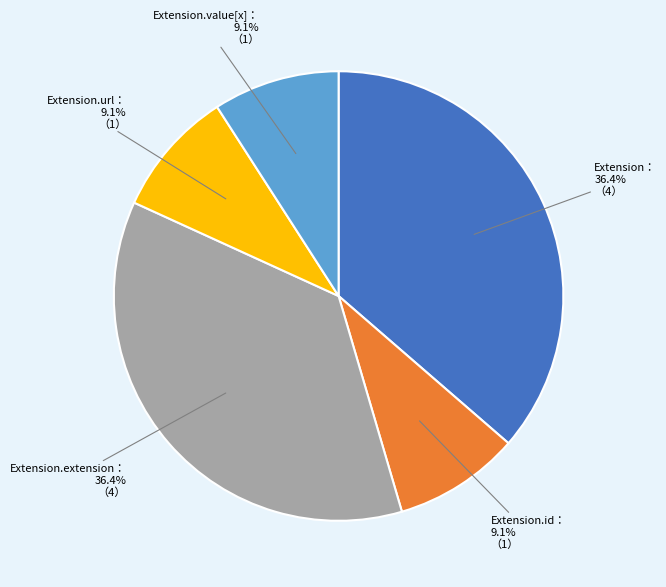

Is there a majority slice in this chart?

No